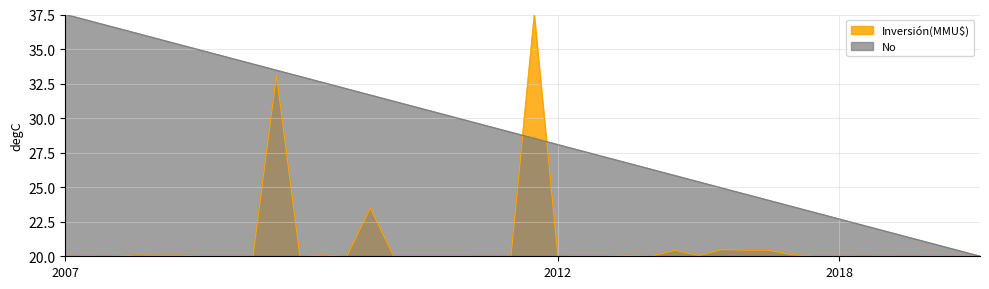

List the series in order of their overall mean, lowest first.

Inversión(MMU$), No